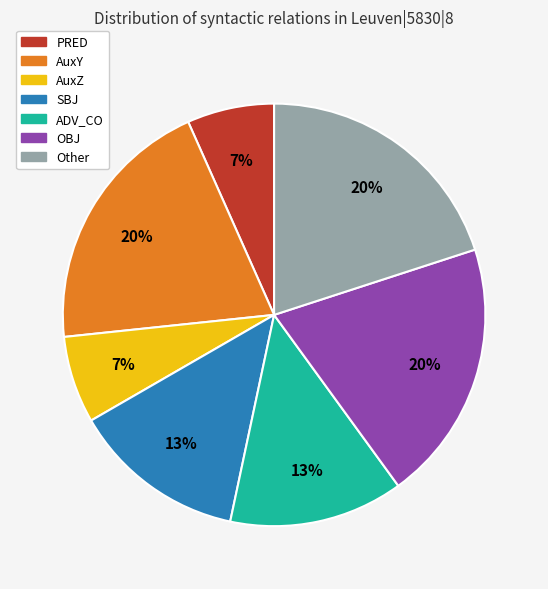

Does any single category account for the majority?

No